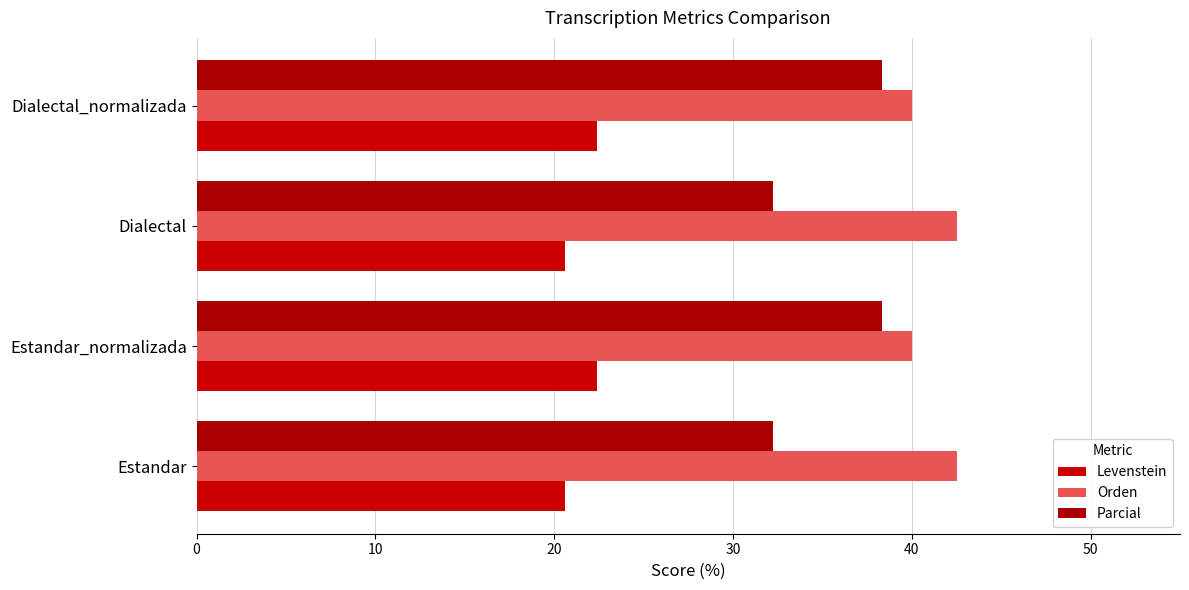

What is the average value of the Orden series?

41.3